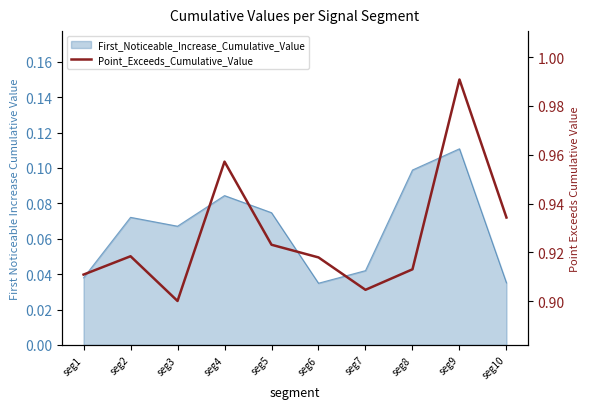

What is the difference between the second highest and minimum values?

0.1